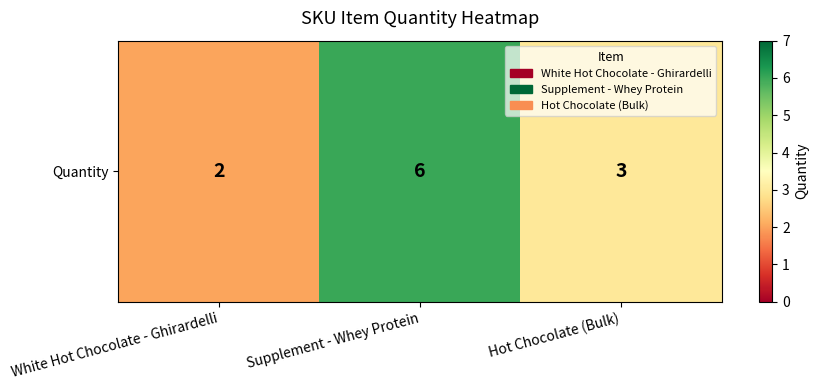

Which label corresponds to the smallest value in the chart?

White Hot Chocolate - Ghirardelli